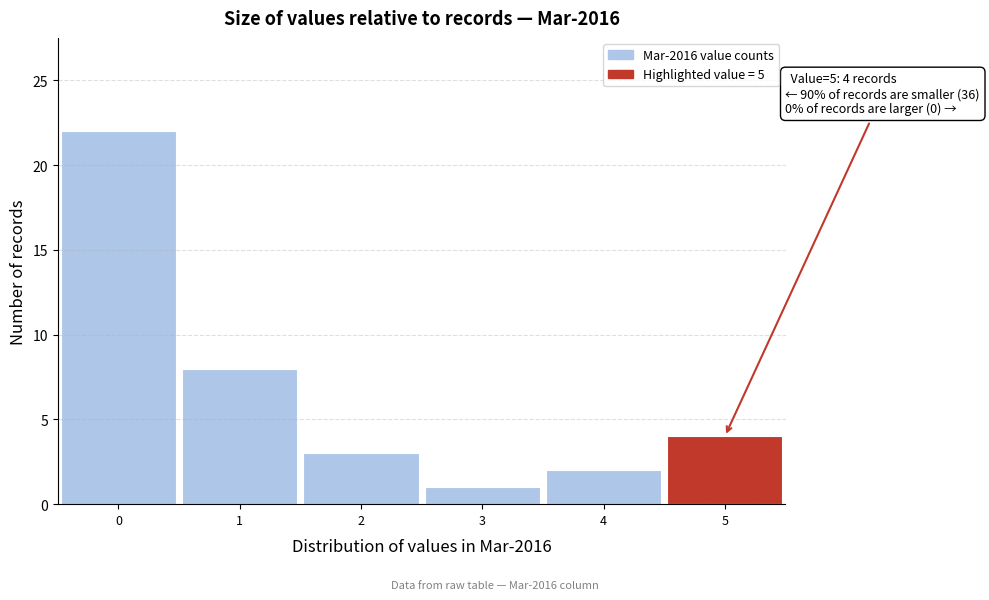

Over which range of the x-axis is the bar tallest?

-0.5 to 0.5